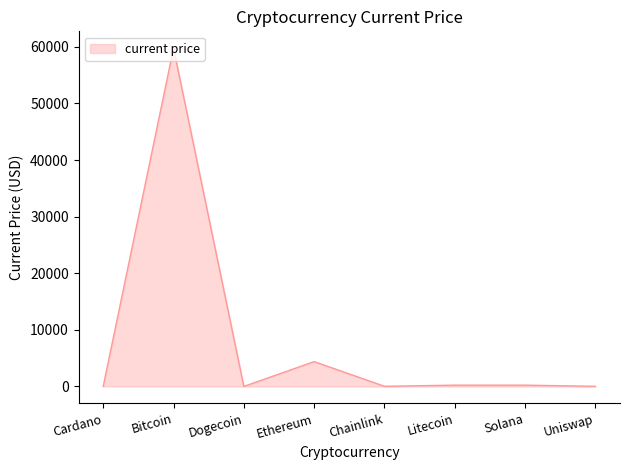

What is the change in value from Dogecoin to Chainlink?

+28.1